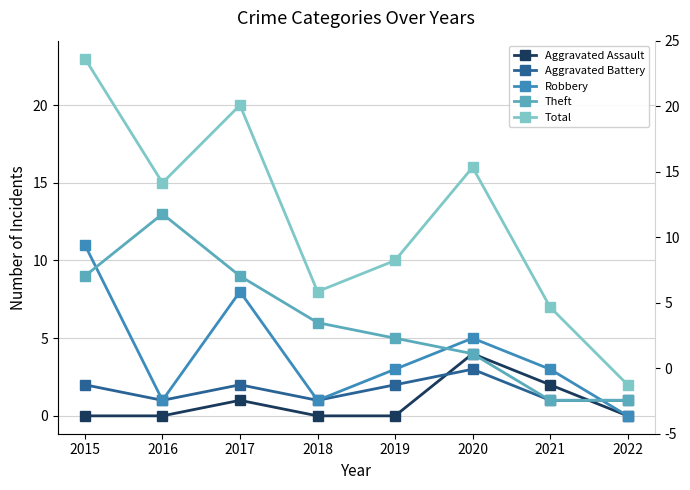

At 2019, list the series in order from smallest to largest.

Aggravated Assault, Aggravated Battery, Robbery, Theft, Total